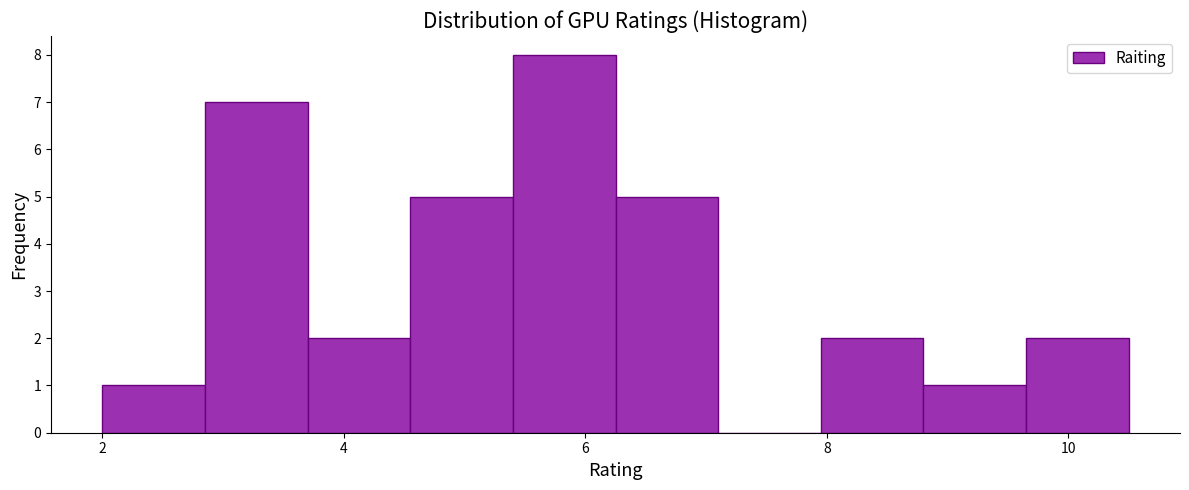

Reading left to right, transcribe this chart: for each bar, give the range it covers on the x-axis and its height. Neither the bar edges nor the heights are printed on the chart, so give them approximately, as read against the axes.

2.00 to 2.85: 1
2.85 to 3.70: 7
3.70 to 4.55: 2
4.55 to 5.40: 5
5.40 to 6.25: 8
6.25 to 7.10: 5
7.10 to 7.95: 0
7.95 to 8.80: 2
8.80 to 9.65: 1
9.65 to 10.50: 2